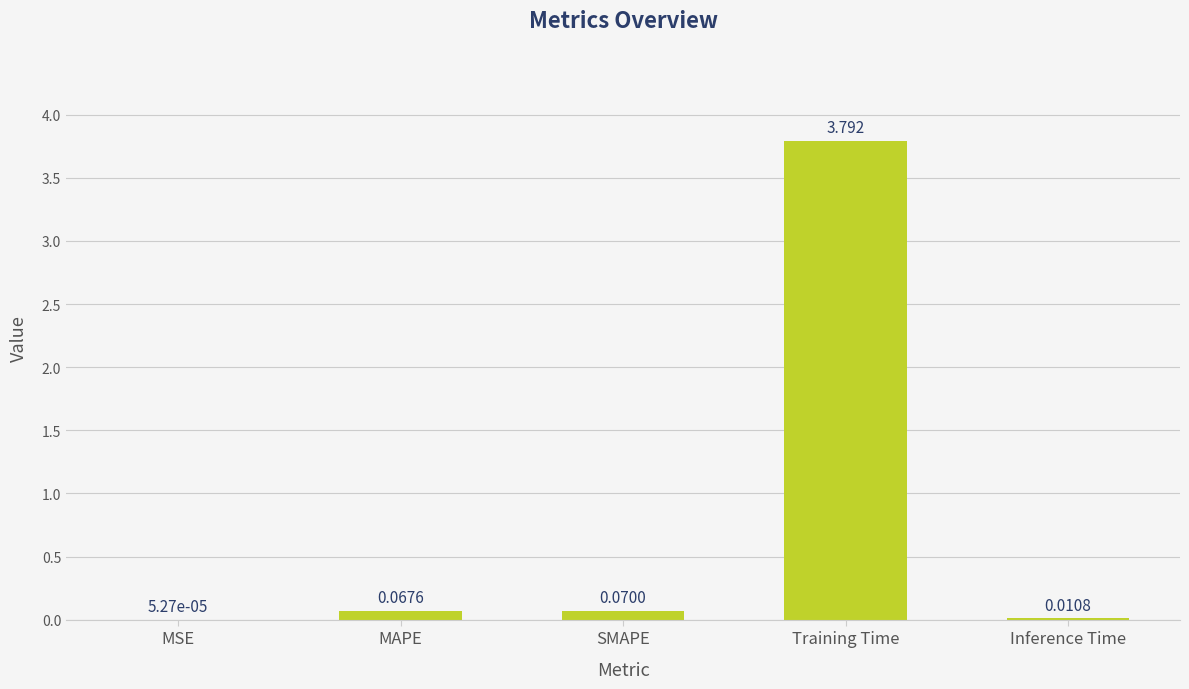

At which label is the value closest to 1?

SMAPE